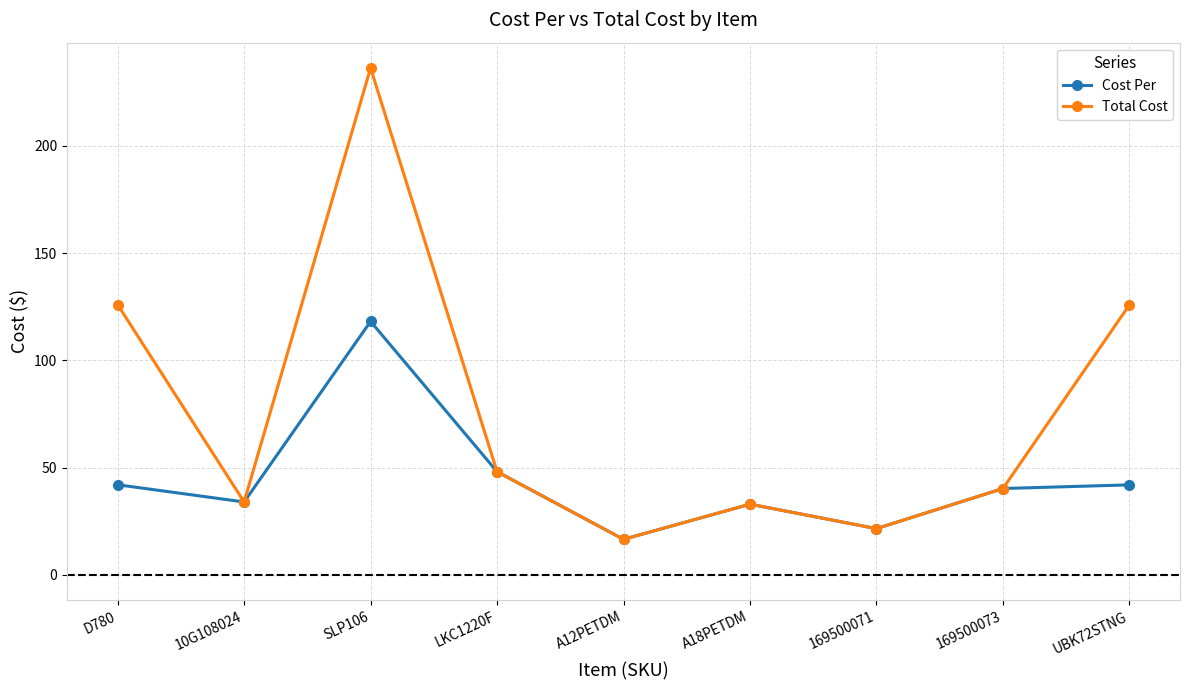

True or false: Total Cost has a value of 50.7 at D780.

False